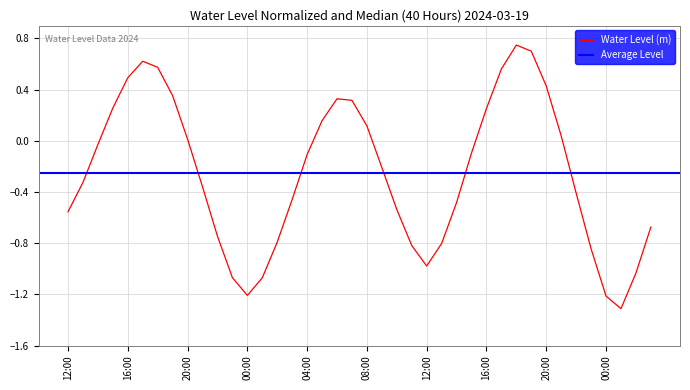

Reading left to right, extract all data points from this chart.

-0.6	-0.3	-0.0	0.3	0.5	0.6	0.6	0.4	0.0	-0.4	-0.7	-1.1	-1.2	-1.1	-0.8	-0.5	-0.1	0.2	0.3	0.3	0.1	-0.2	-0.5	-0.8	-1.0	-0.8	-0.5	-0.1	0.3	0.6	0.7	0.7	0.4	0.0	-0.4	-0.8	-1.2	-1.3	-1.0	-0.7